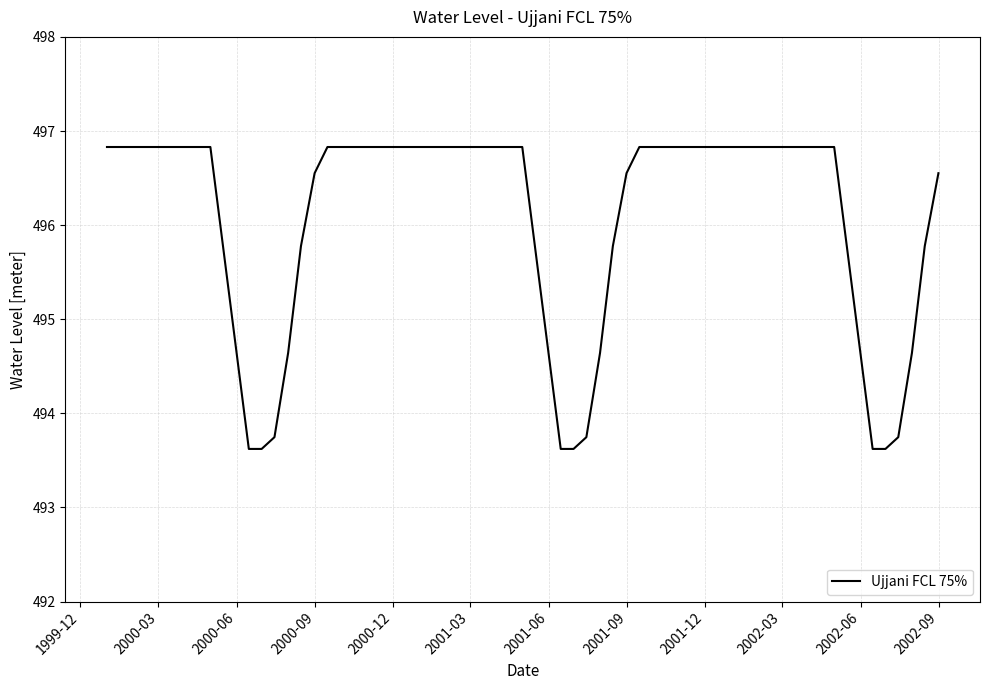

What is the maximum value shown in the chart?

496.8